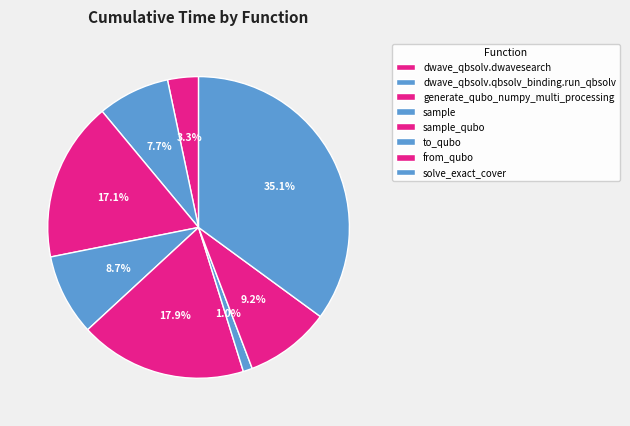

To the nearest percent, what is the difference between the sample and sample_qubo slice percentages?

9%